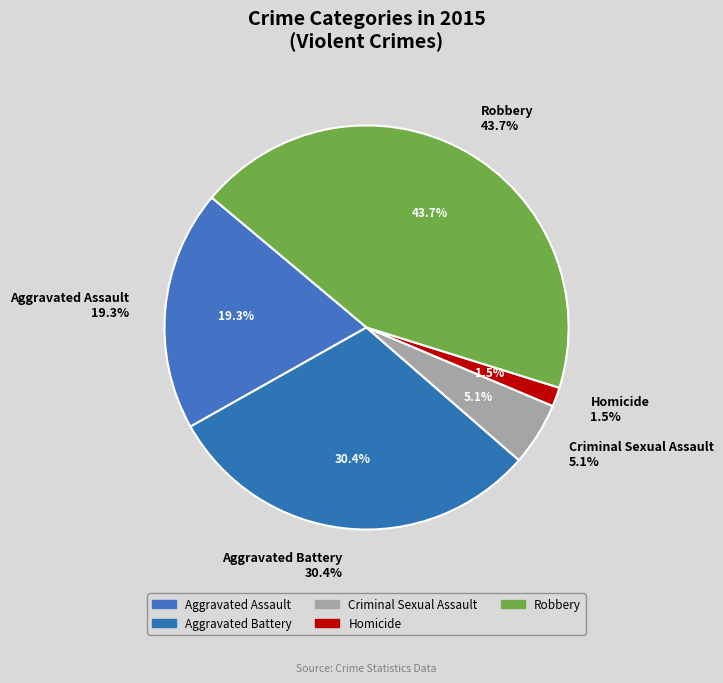

What percentage is NOT represented by Criminal Sexual Assault?

94.9%